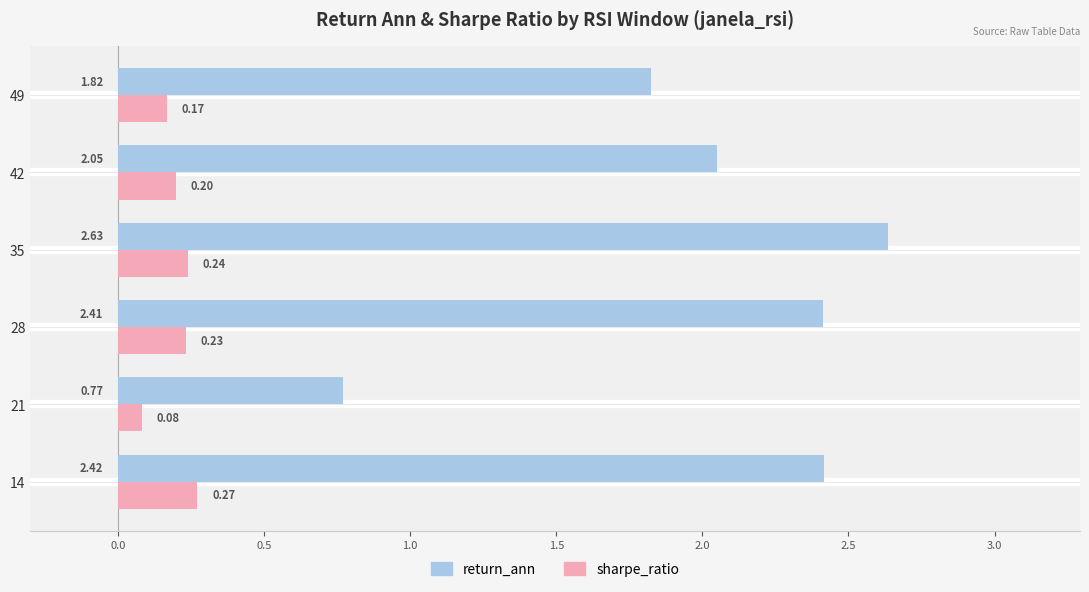

What is the difference between the maximum and minimum values in the return_ann series?

1.9